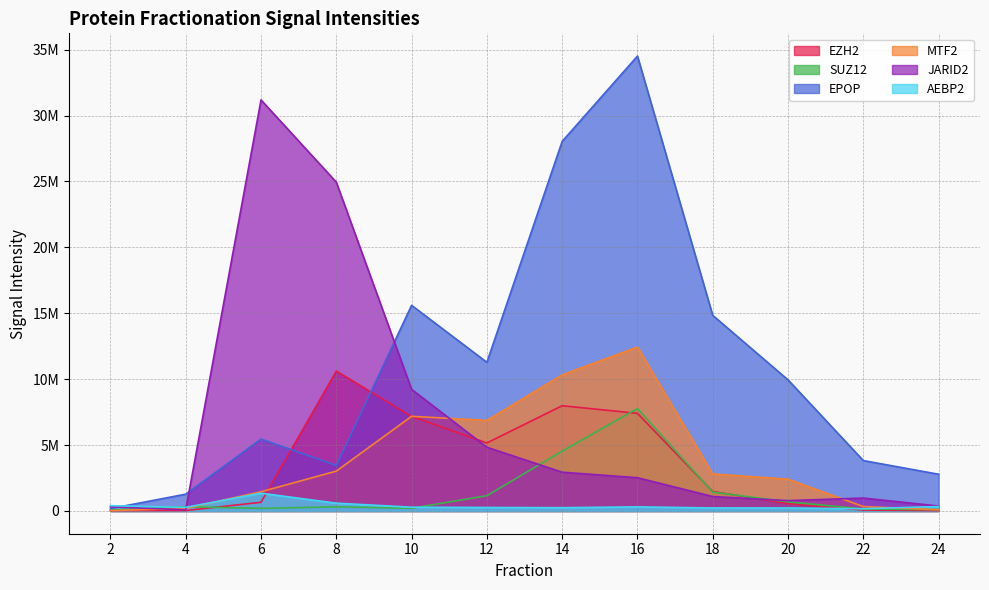

How many distinct data groups are displayed?

6